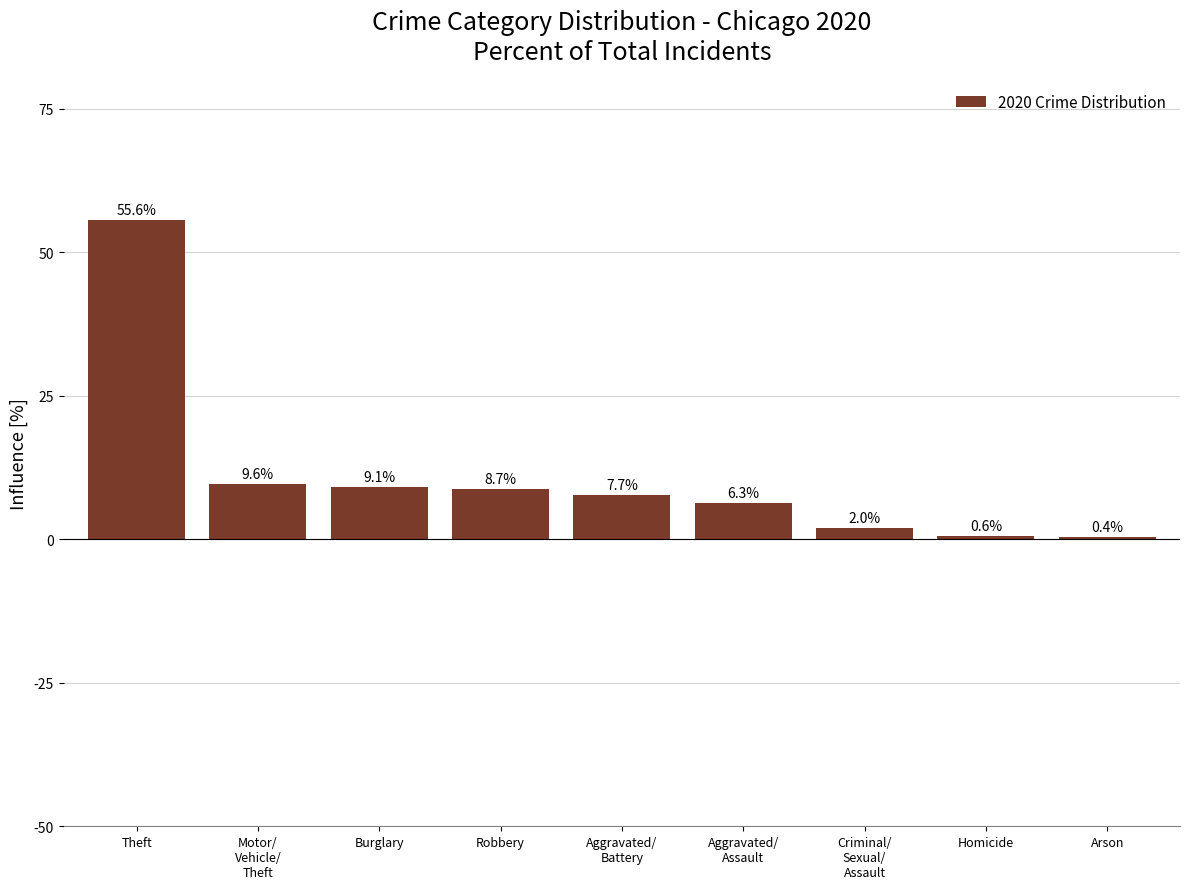

What is the value of the 2nd bar from the left?

9.6